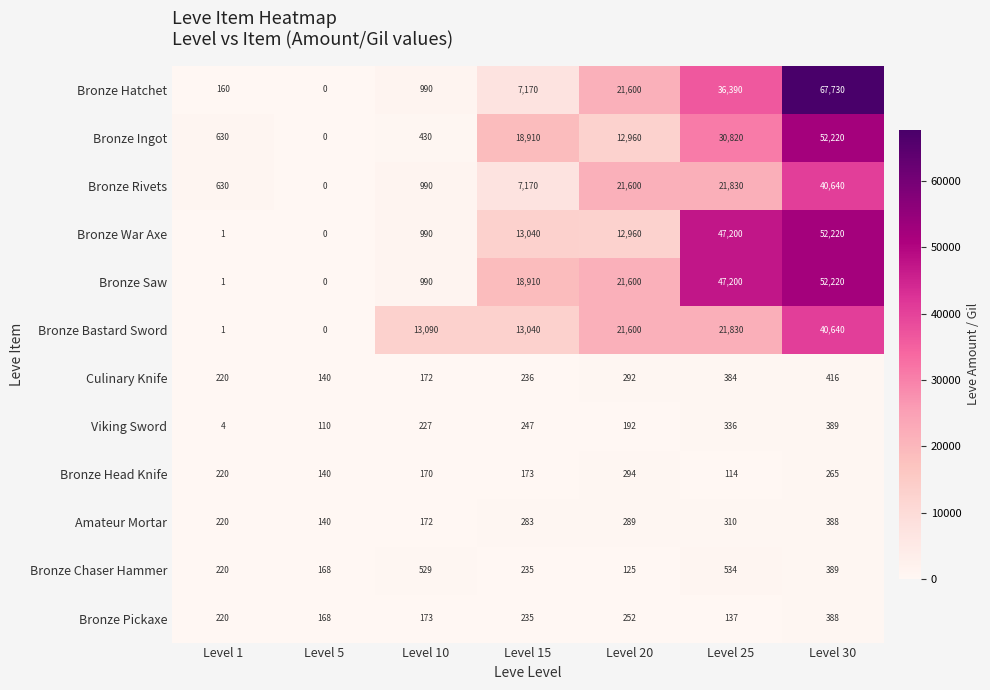

What is the spread (max minus min) of values at Level 30?

67465